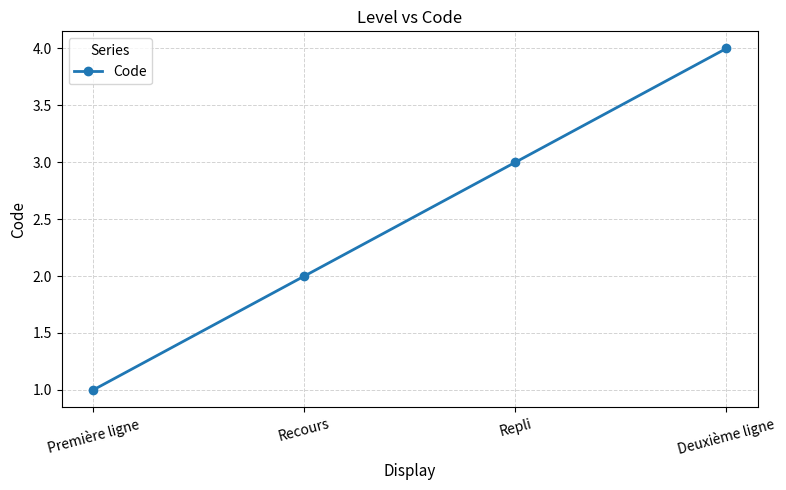

What is the value of the 4th point from the left?

4